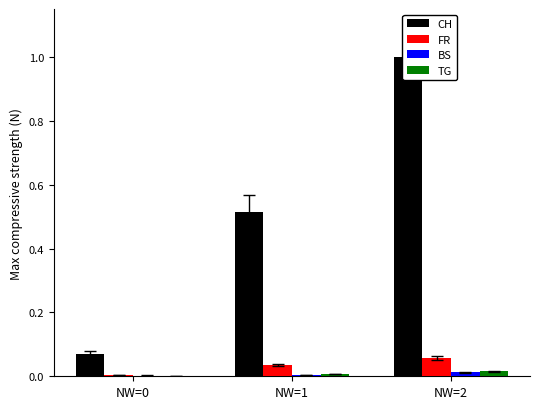

Reading left to right, what are all the values shown in this chart?

CH: NW=0=0.1	NW=1=0.5	NW=2=1.0
FR: NW=0=0.0	NW=1=0.0	NW=2=0.1
BS: NW=0=0.0	NW=1=0.0	NW=2=0.0
TG: NW=0=0.0	NW=1=0.0	NW=2=0.0